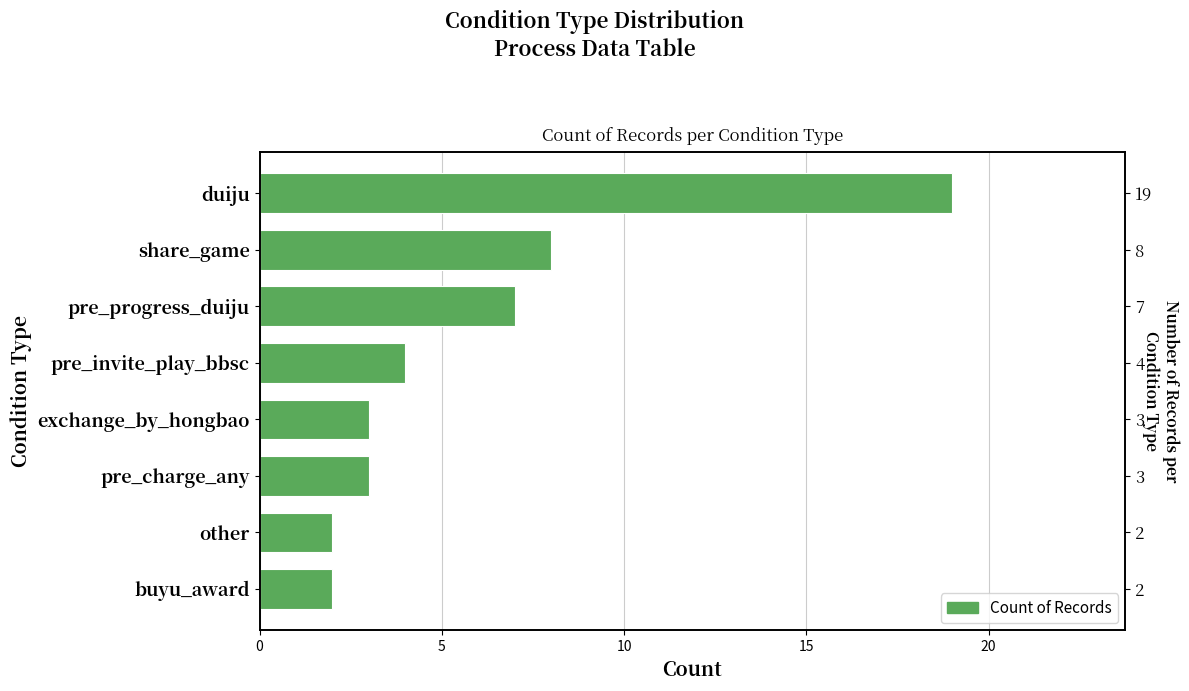

What is the change in value from buyu_award to pre_charge_any?

+1